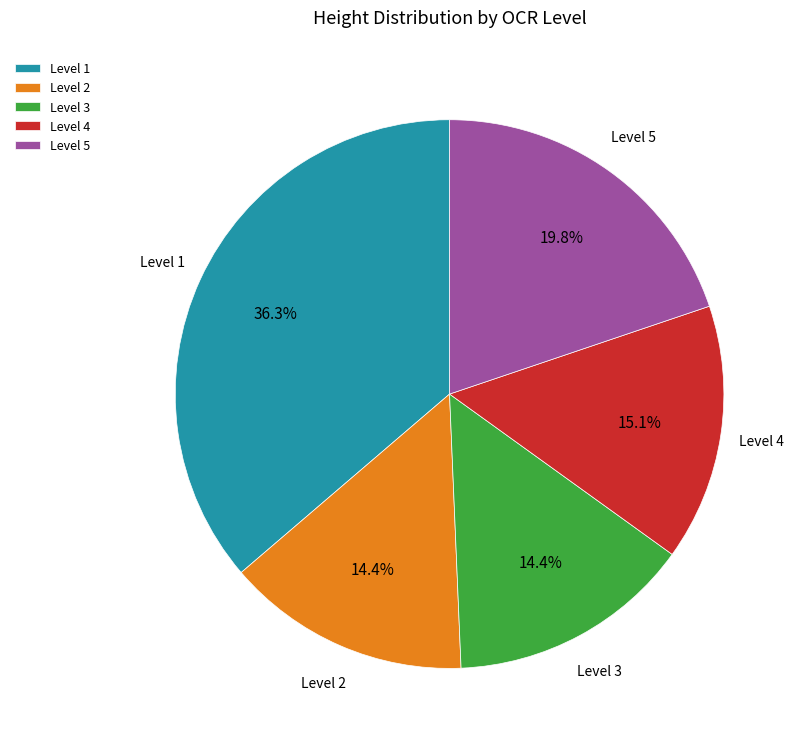

What percentage do Level 2 and Level 3 together represent?

28.8%